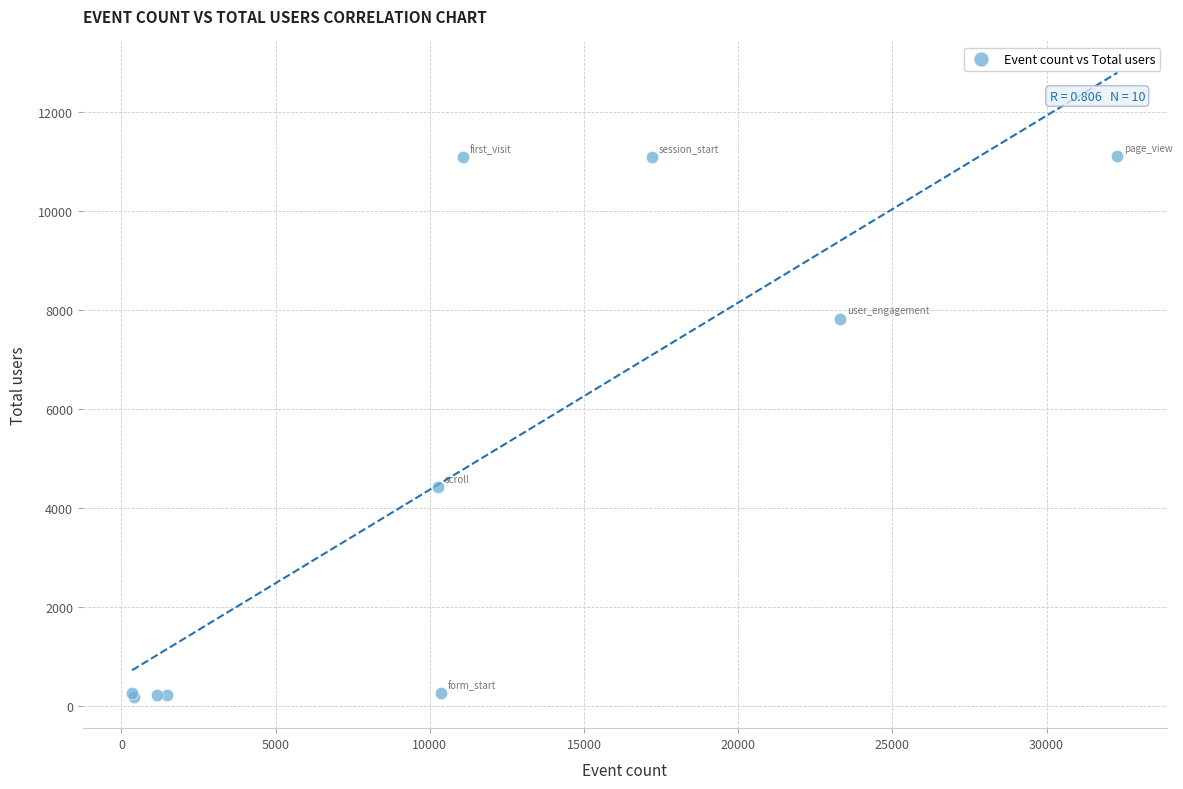

What Y value in the scatter plot is closest to 5641?

4415